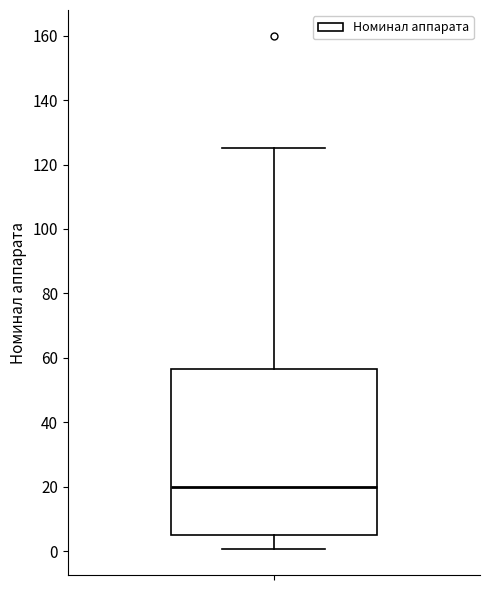

Read this box plot against the y-axis: the position of the median line, the range covered by the box, and the ends of both whiskers. The values are not printed on the chart, so give them approximately, as read against the axis.

median 20, box 6 to 56, whiskers 0 to 126